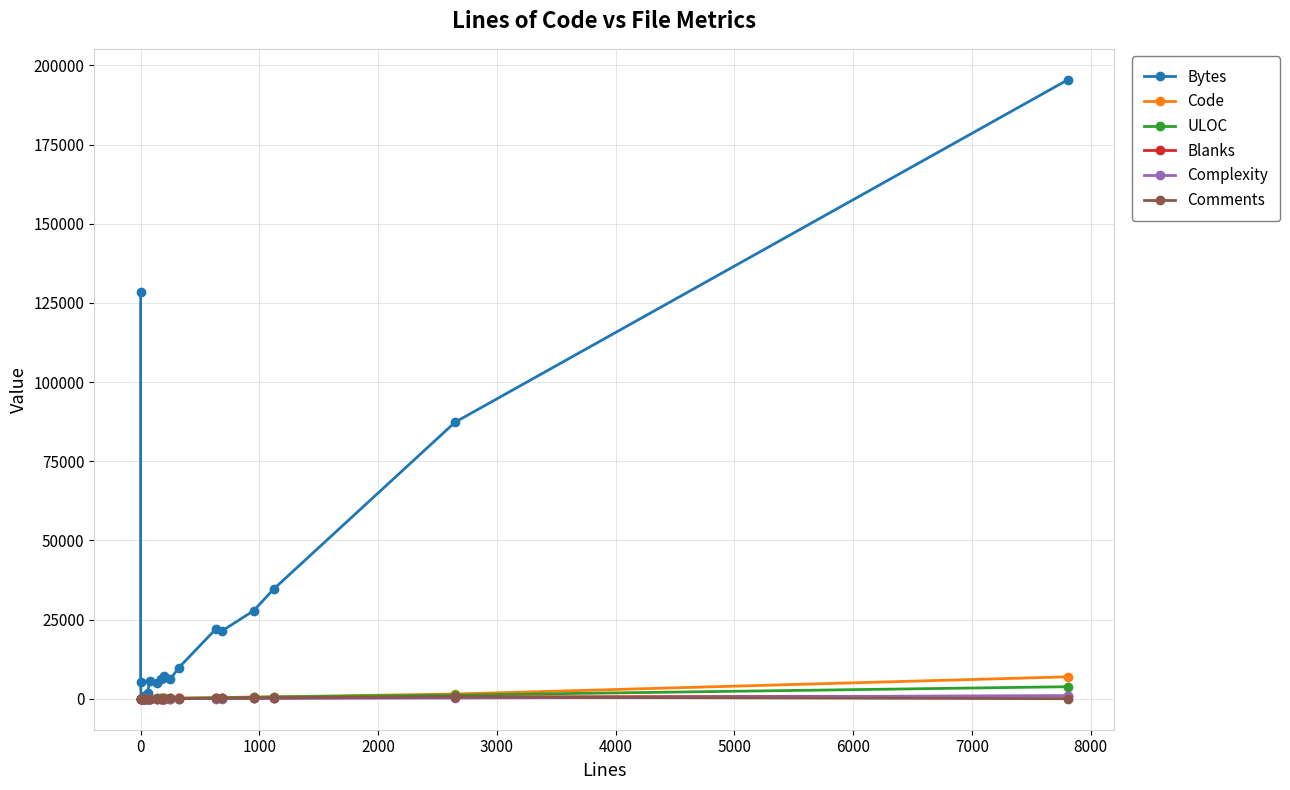

Reading left to right, transcribe all the data shown in this chart.

Bytes: 128557	5215	56	706	868	927	1810	5532	5104	6332	6656	7318	6254	9711	21944	21480	27783	34629	87333	195457
Code: 1	1	5	17	21	25	53	77	100	129	152	128	99	210	343	349	579	610	1506	6937
ULOC: 1	1	5	17	19	26	37	66	90	112	118	127	110	169	312	304	416	589	1163	3810
Blanks: 0	0	0	7	10	10	6	0	34	45	38	54	59	100	111	125	253	197	598	852
Complexity: 0	0	0	5	5	4	6	21	16	27	18	26	10	36	65	45	126	126	234	970
Comments: 0	0	0	1	2	3	0	0	7	0	1	12	94	10	178	214	120	314	545	20